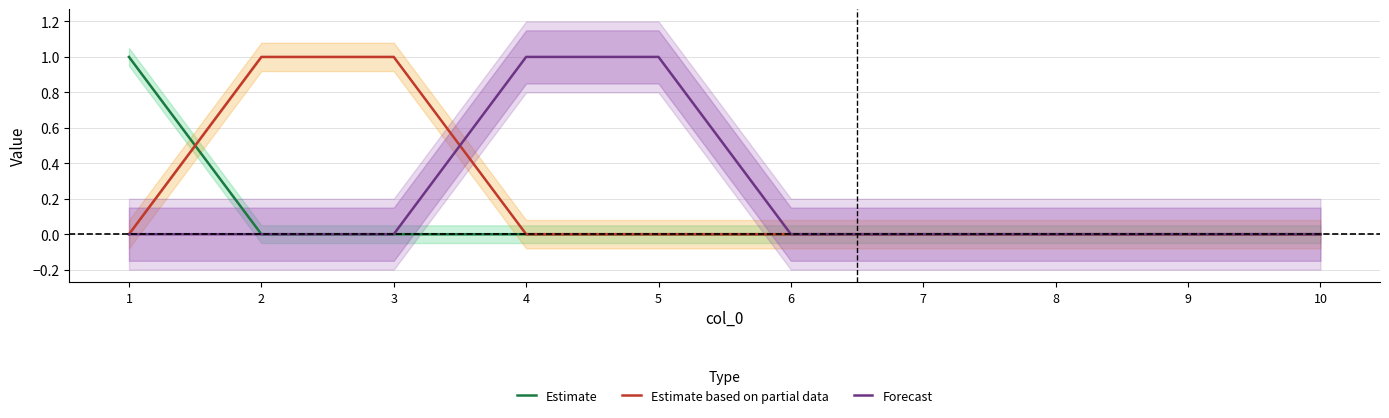

Reading left to right, extract all data points from this chart.

Estimate: 1	0	0	0	0	0	0	0	0	0
Estimate based on partial data: 0	1	1	0	0	0	0	0	0	0
Forecast: 0	0	0	1	1	0	0	0	0	0